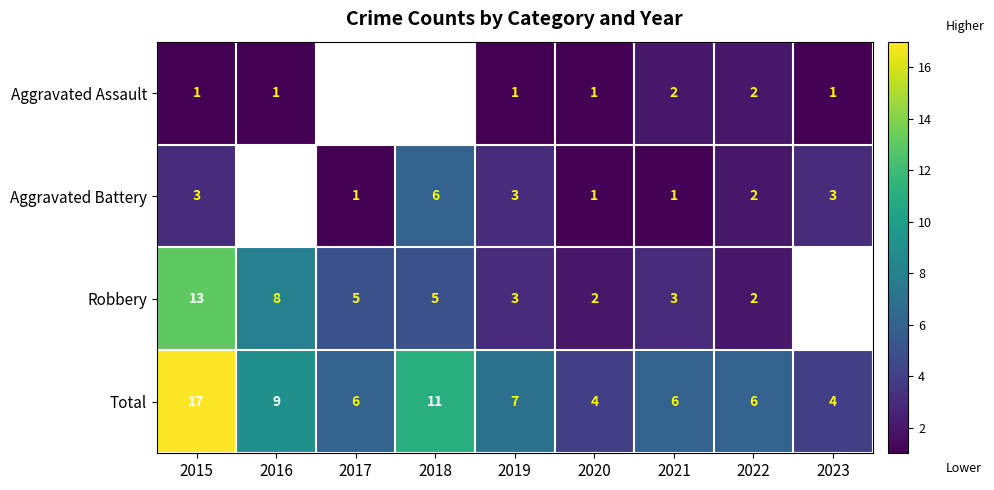

Is it true that Robbery equals 0.8 at 2019?

False